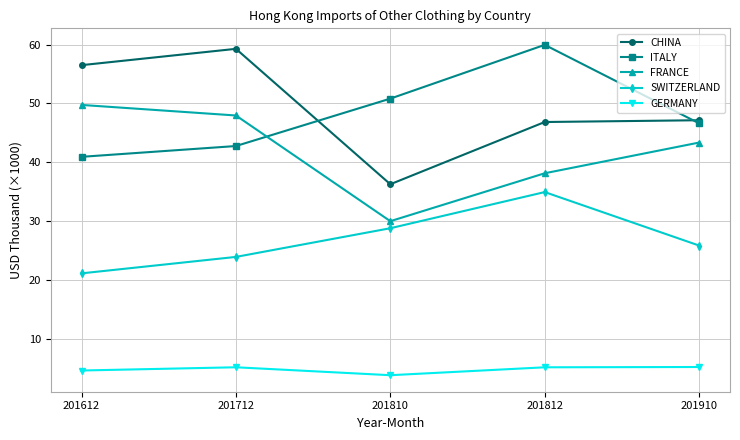

At which category does the chart reach its minimum across all series?

201810